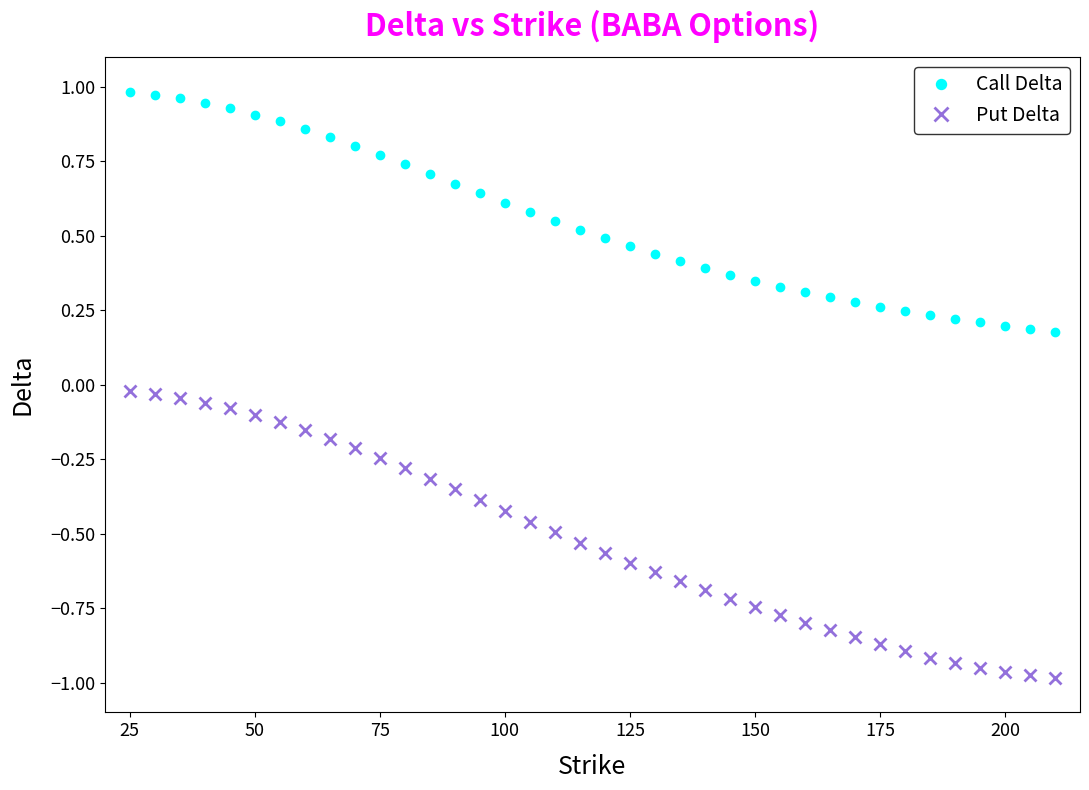

Which series has the largest total across all categories?

Call Delta